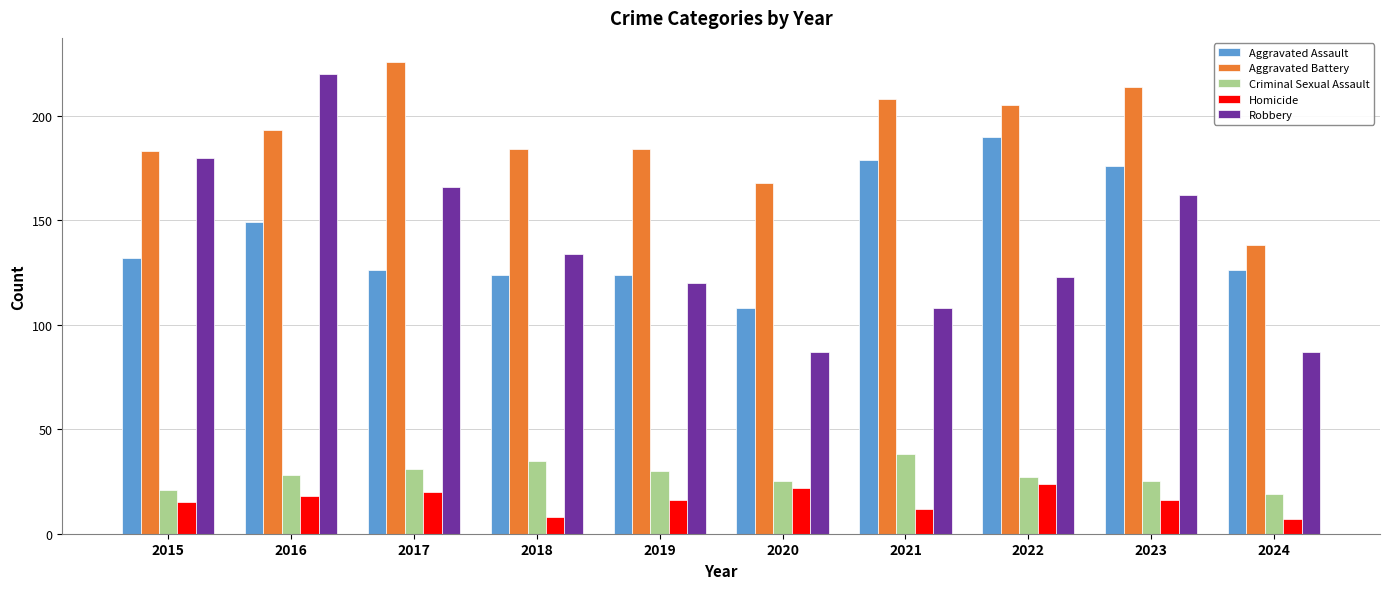

Which label corresponds to the largest value in the chart?

2017